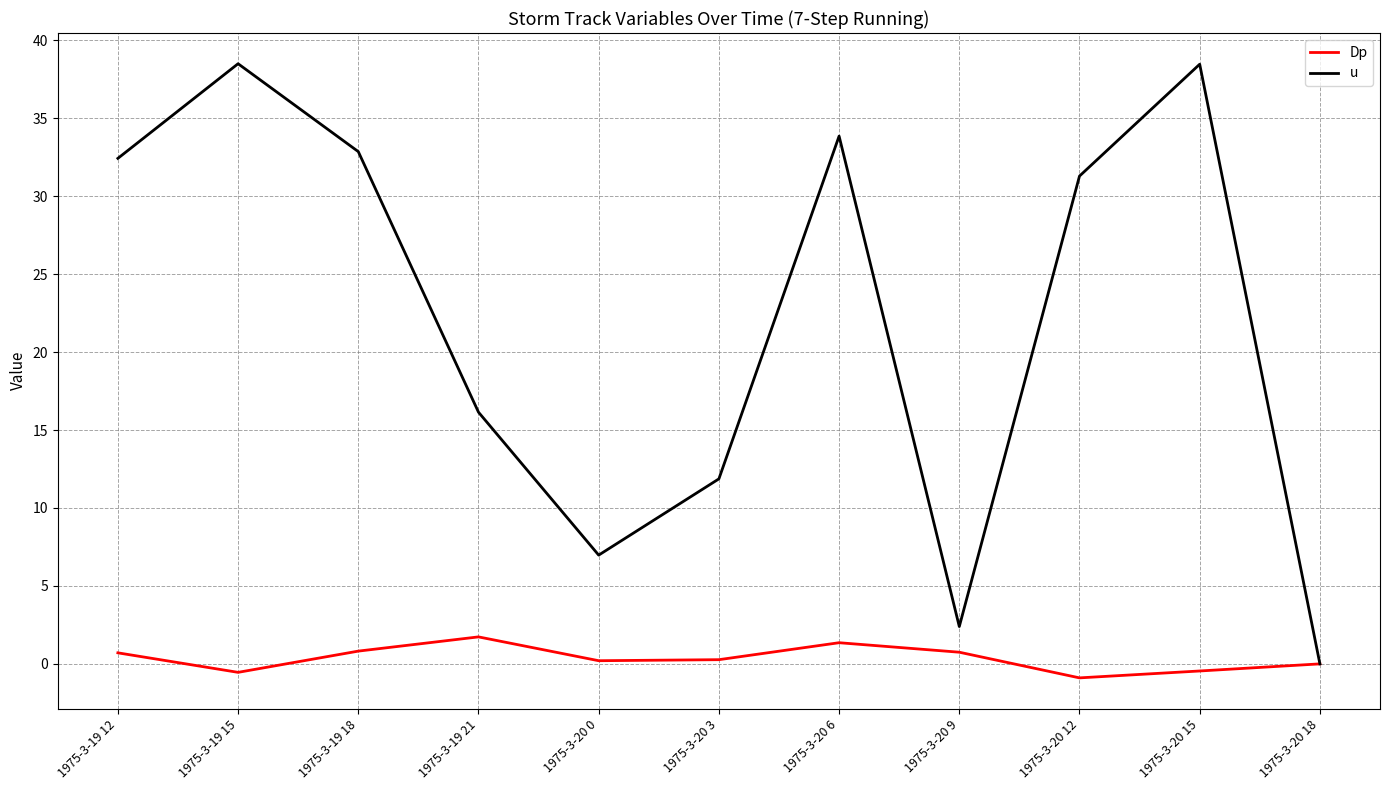

List the series in order of their overall mean, lowest first.

Dp, u